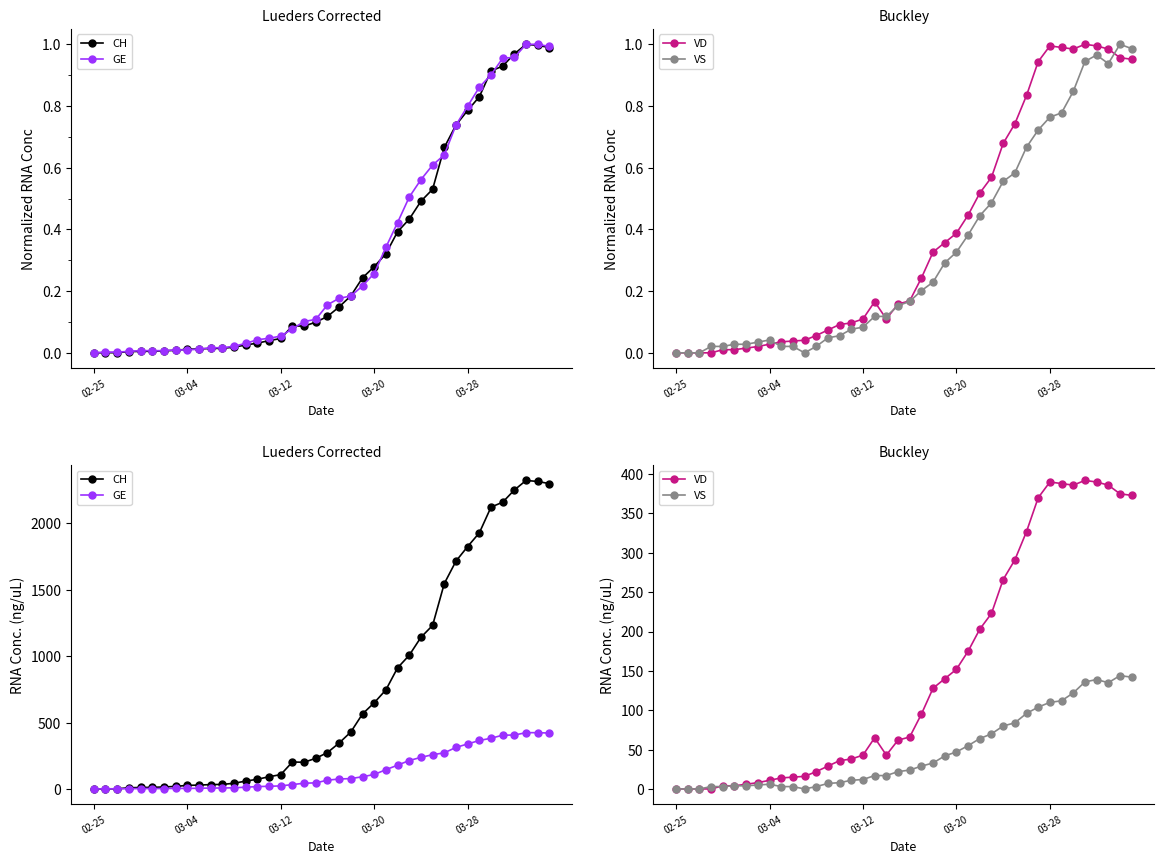

Which series has the largest range (max minus min)?

CH